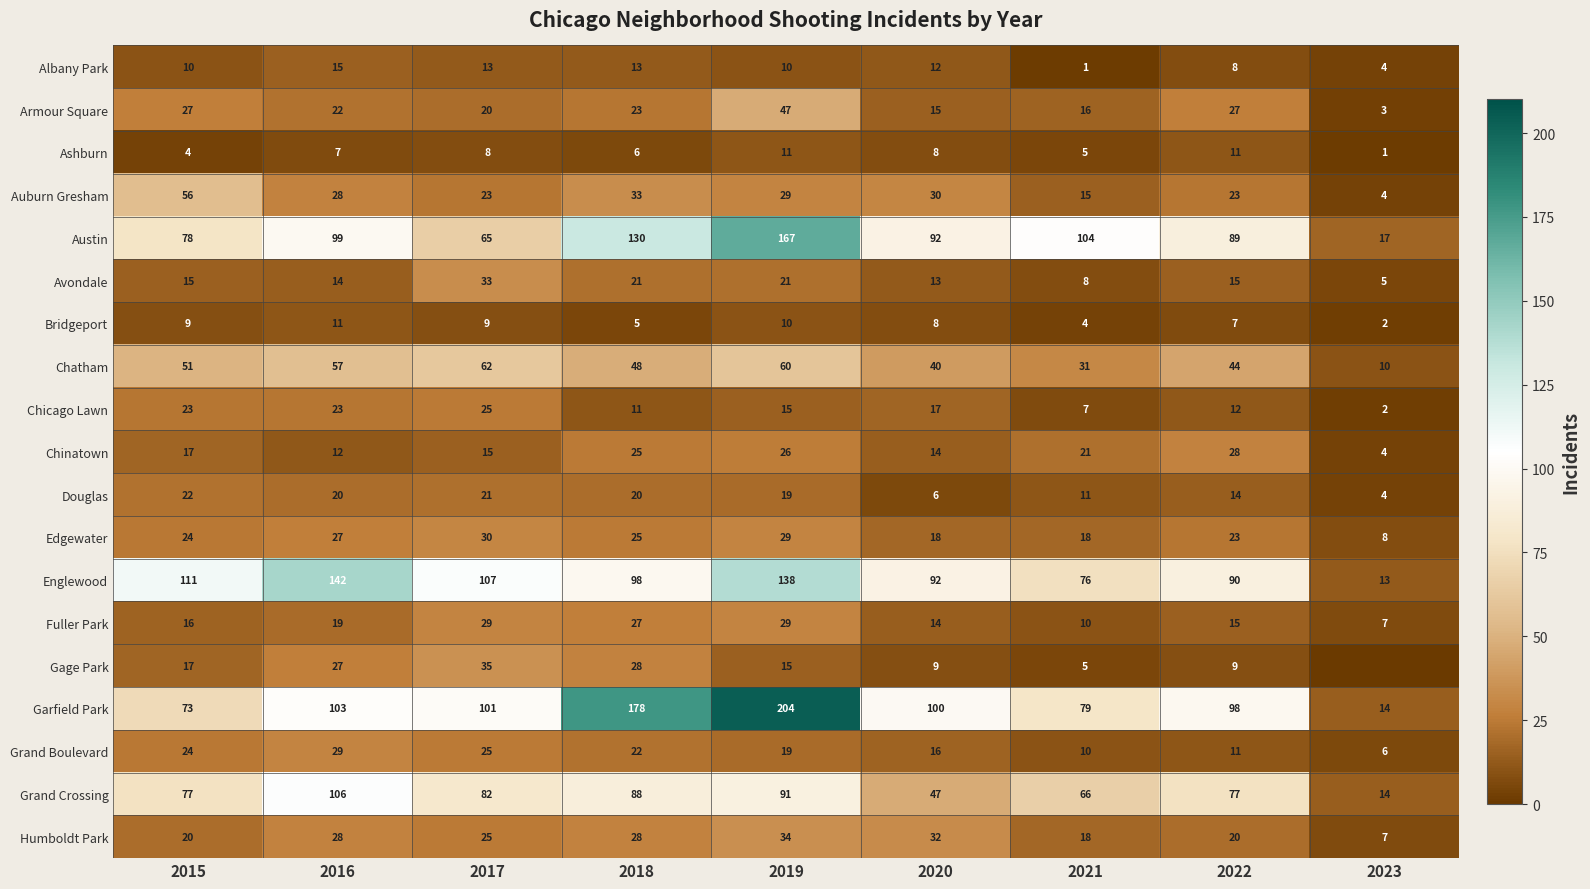

At which label does Edgewater reach its minimum?

2023